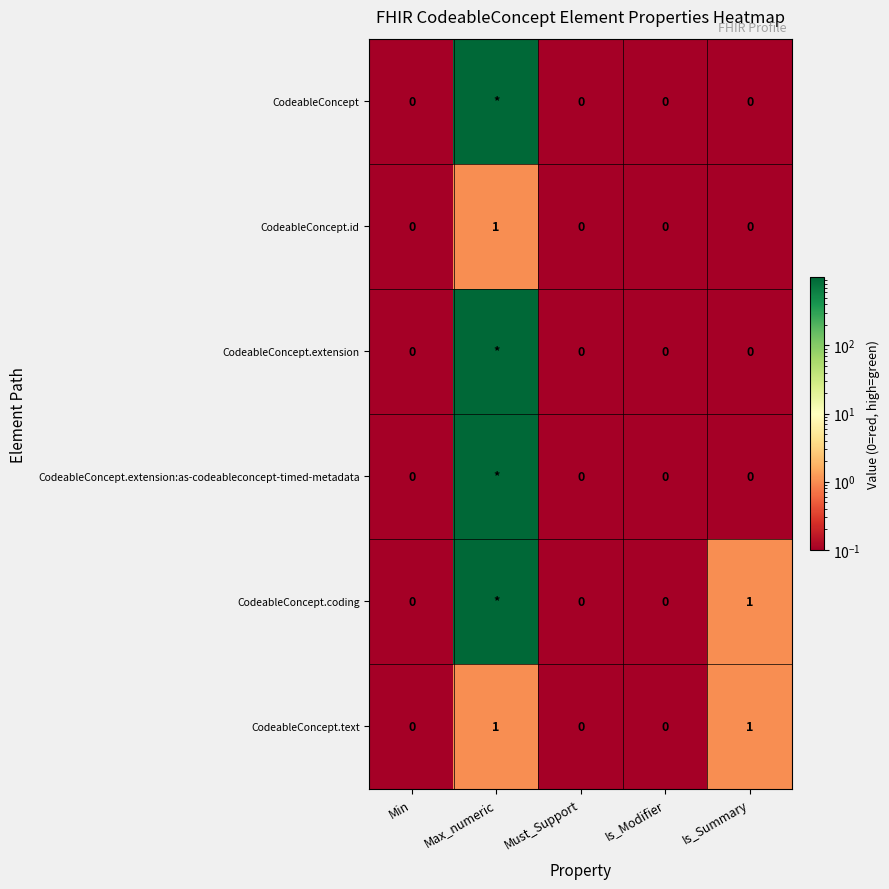

Is it true that CodeableConcept.id equals 1 at Max_numeric?

True